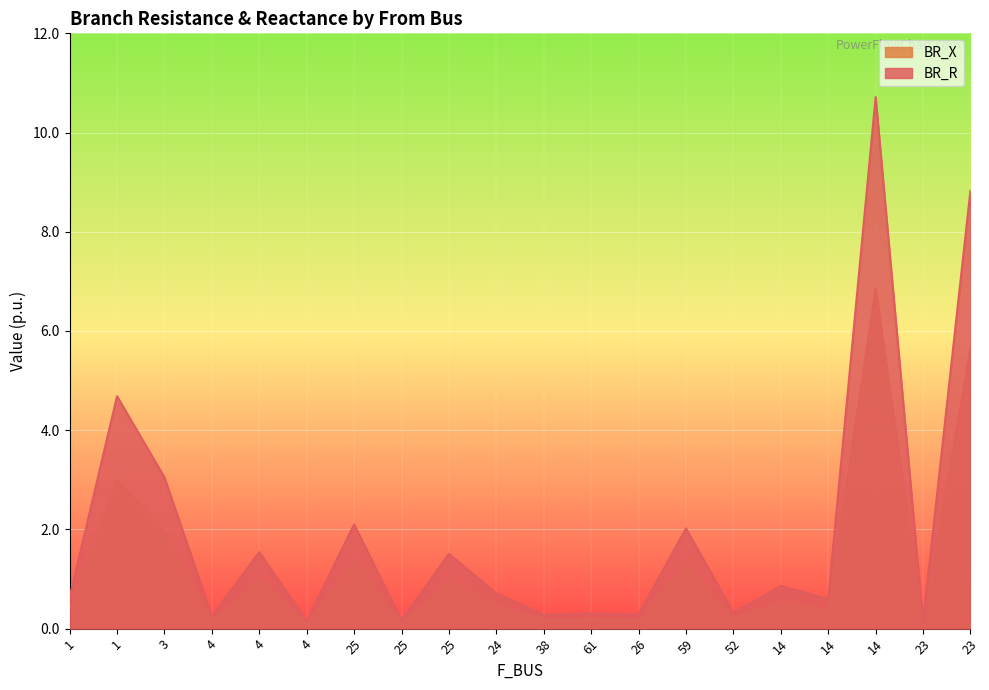

What are all the series names shown in the legend?

BR_X, BR_R